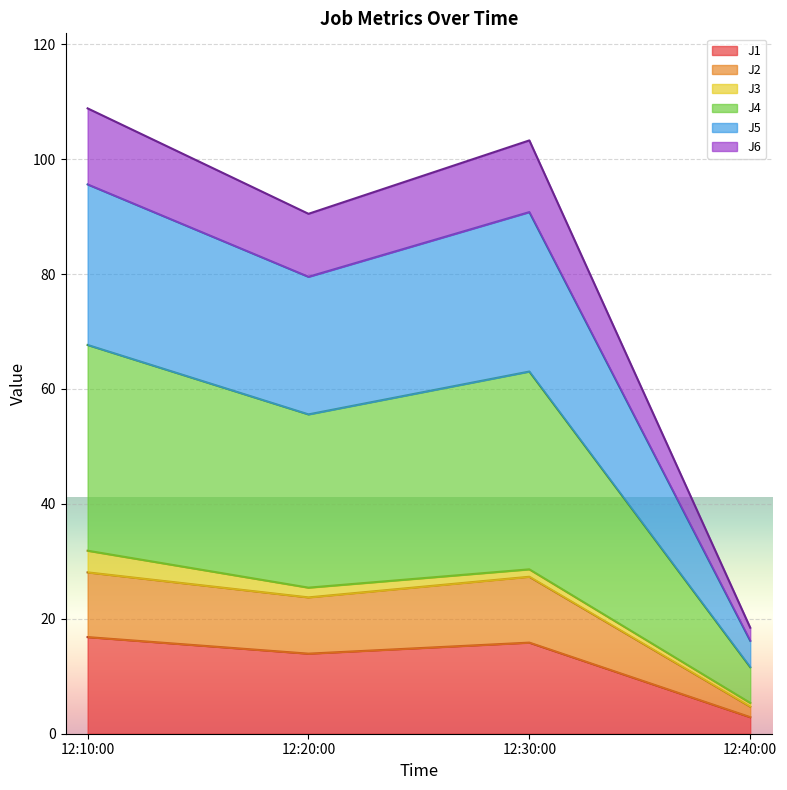

True or false: J4 and J6 intersect in this chart.

False